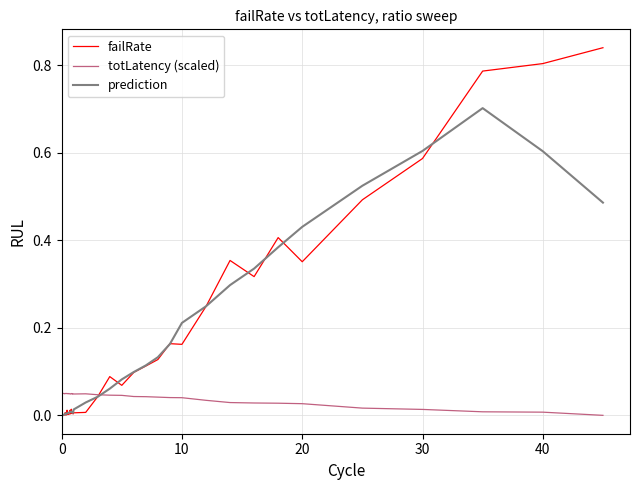

Which series has the largest range (max minus min)?

failRate